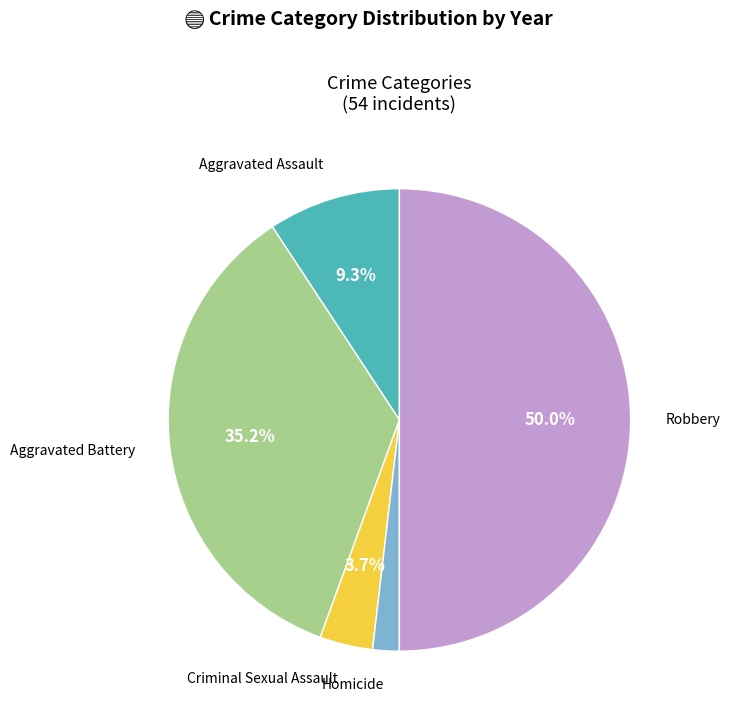

Which category has the smallest portion of the pie?

Homicide